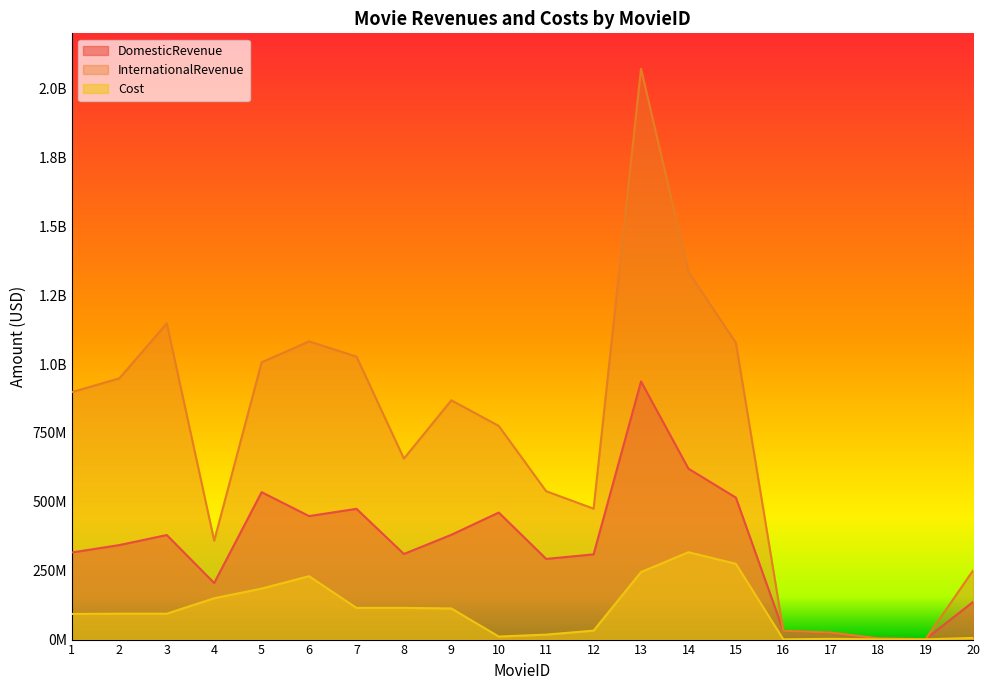

True or false: Cost and InternationalRevenue intersect in this chart.

False